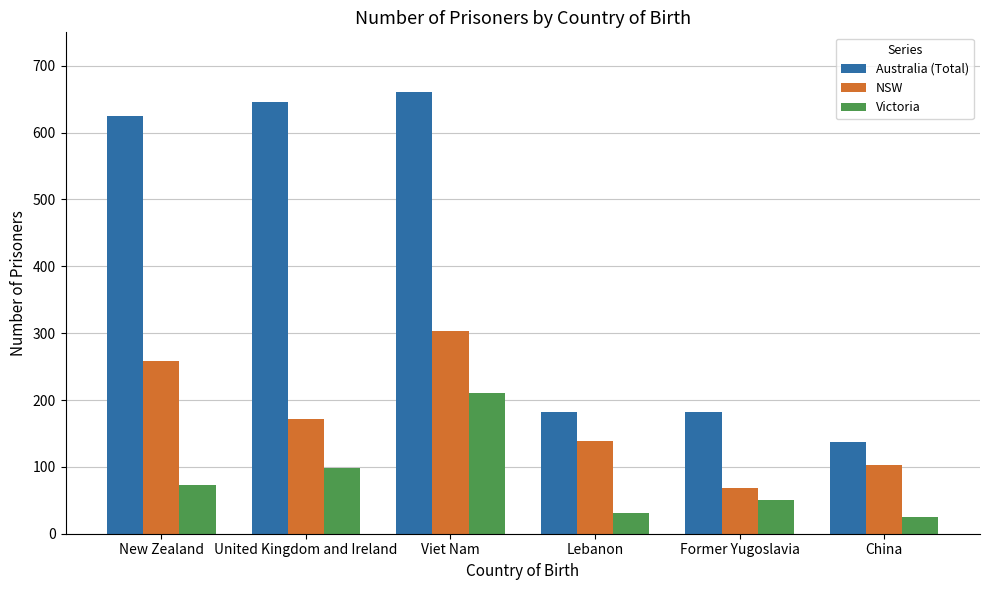

What is the maximum value shown in the chart?

660